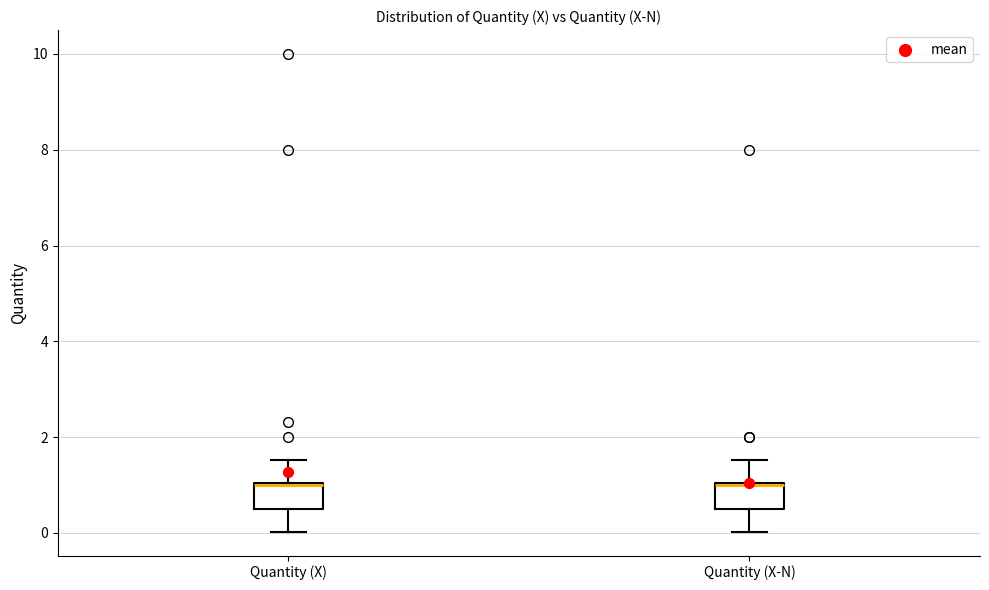

Reading left to right, transcribe this box plot: for each box, give where its median line is, the range the box spans, and where its two whiskers end, as read against the y-axis. The values are not printed on the chart, so give them approximately, as read against the axis.

Quantity (X): median 1.0, box 0.4 to 1.0, whiskers 0.0 to 1.6
Quantity (X-N): median 1.0, box 0.4 to 1.0, whiskers 0.0 to 1.6